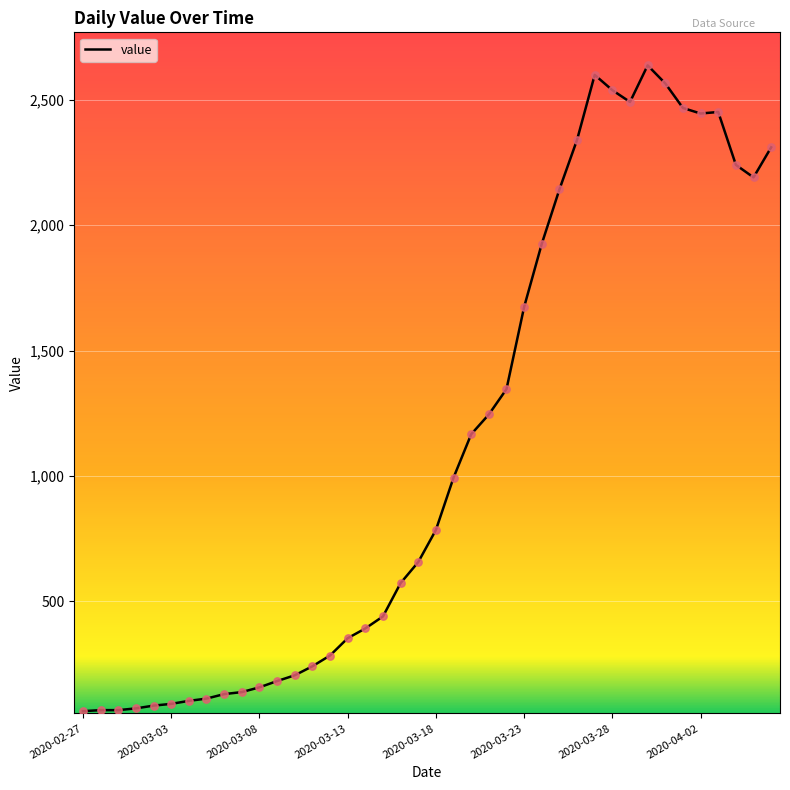

What is the greatest value displayed?

2638